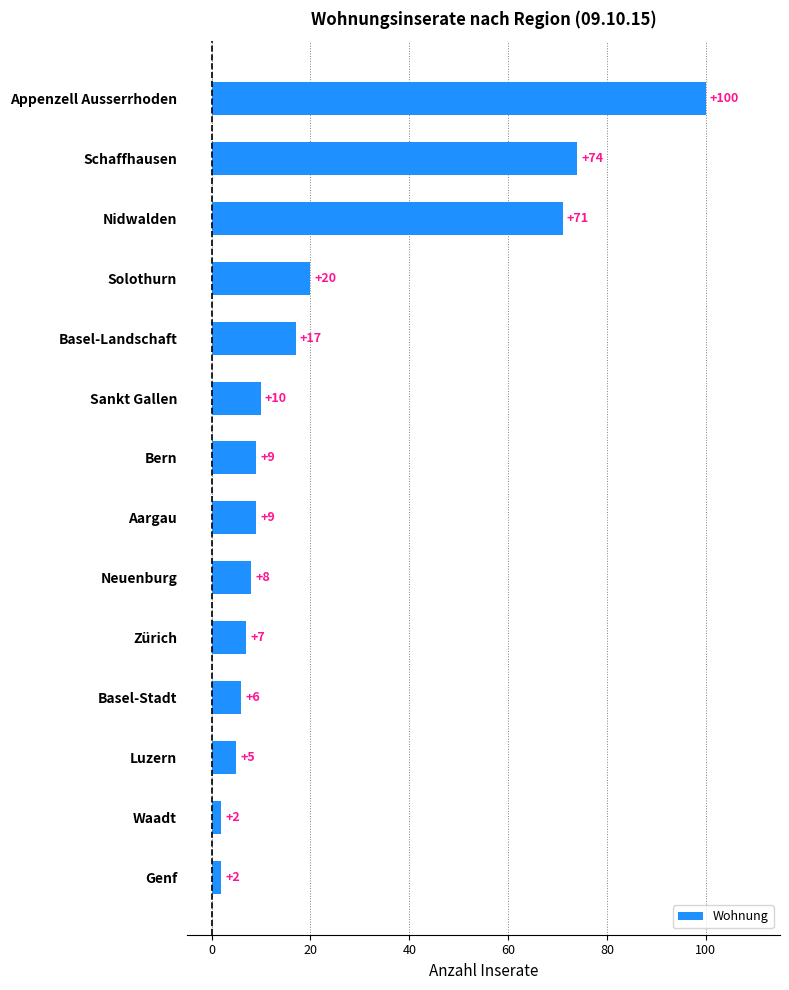

What is the sum of all values?

340